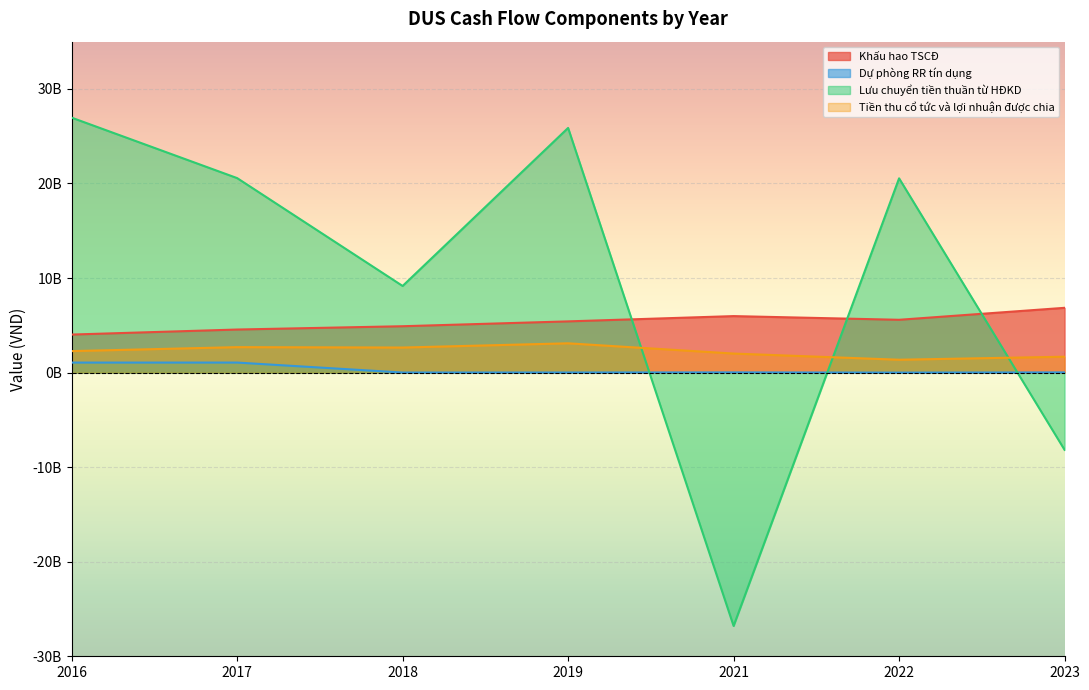

Which label corresponds to the largest value in the chart?

2016